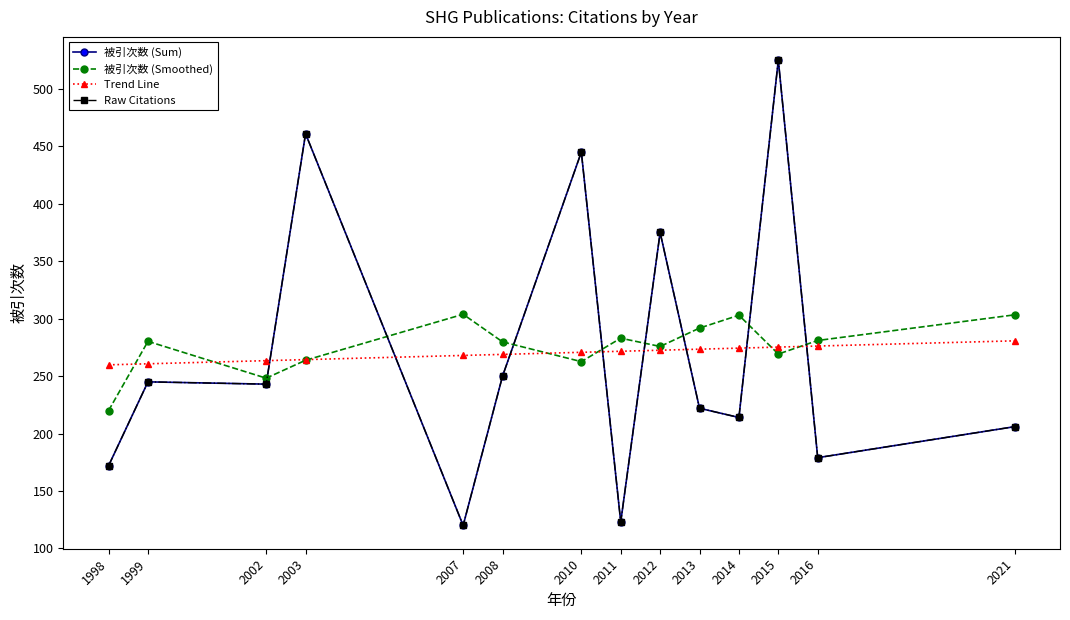

How many times do Raw Citations and 被引次数 (Smoothed) cross each other?

8